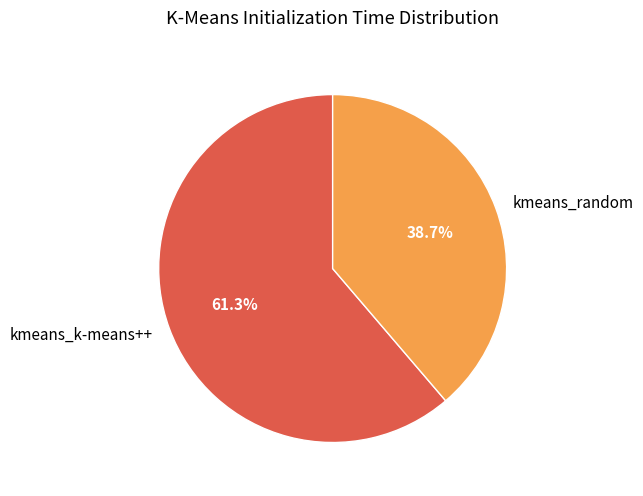

What is the largest slice in the pie chart?

kmeans_k-means++